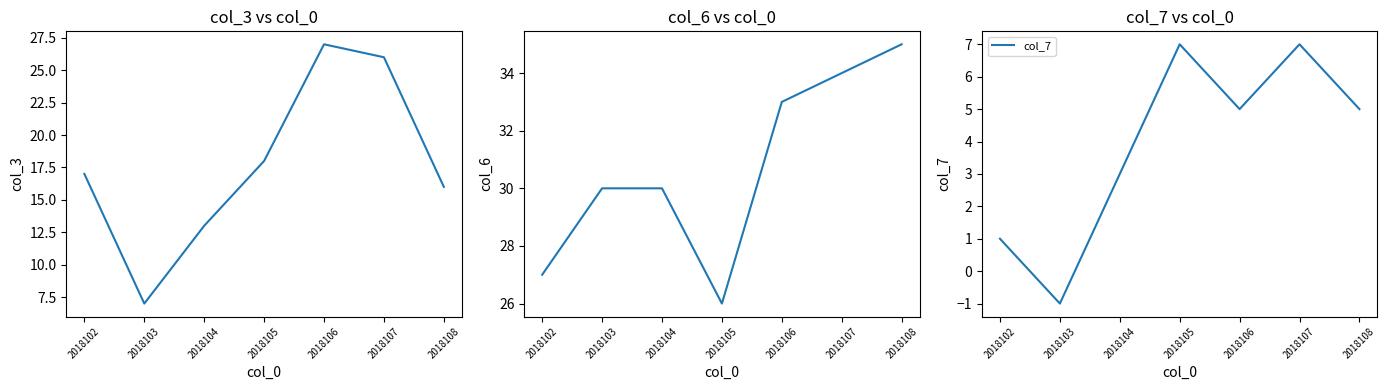

Which label corresponds to the smallest value in the chart?

2018103